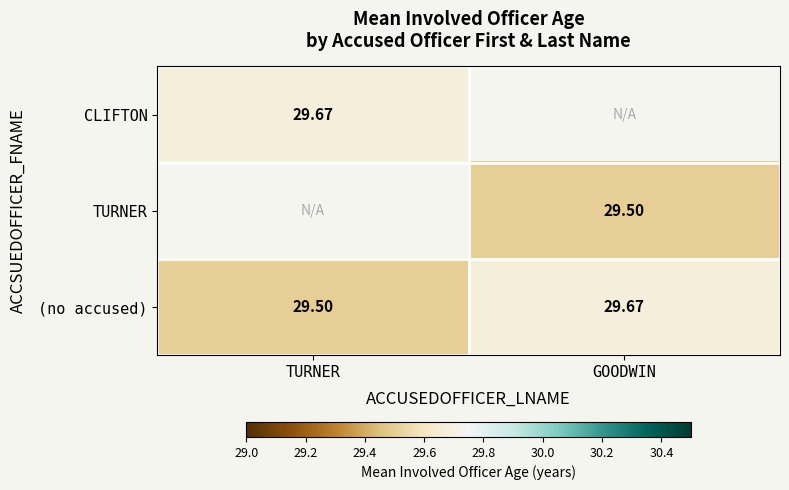

Which category has the lowest value in the (no accused) series?

TURNER